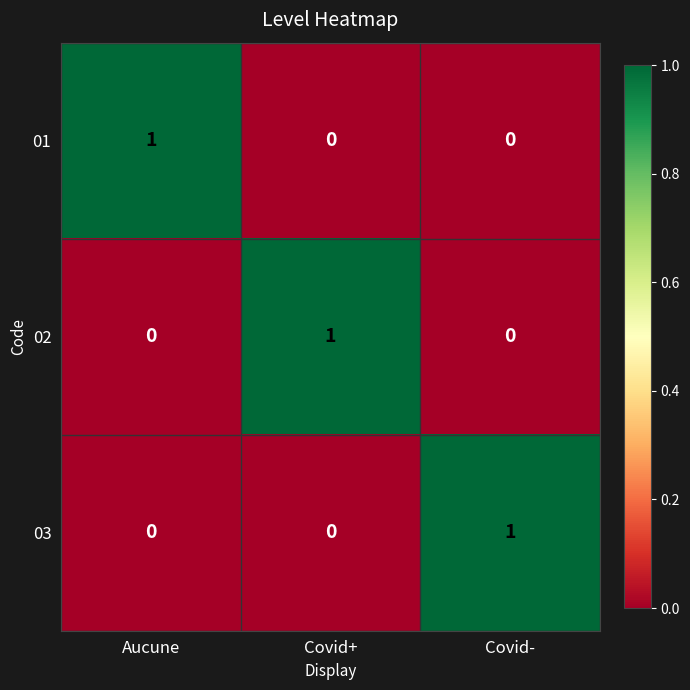

True or false: 01 has a value of 1 at Aucune.

True